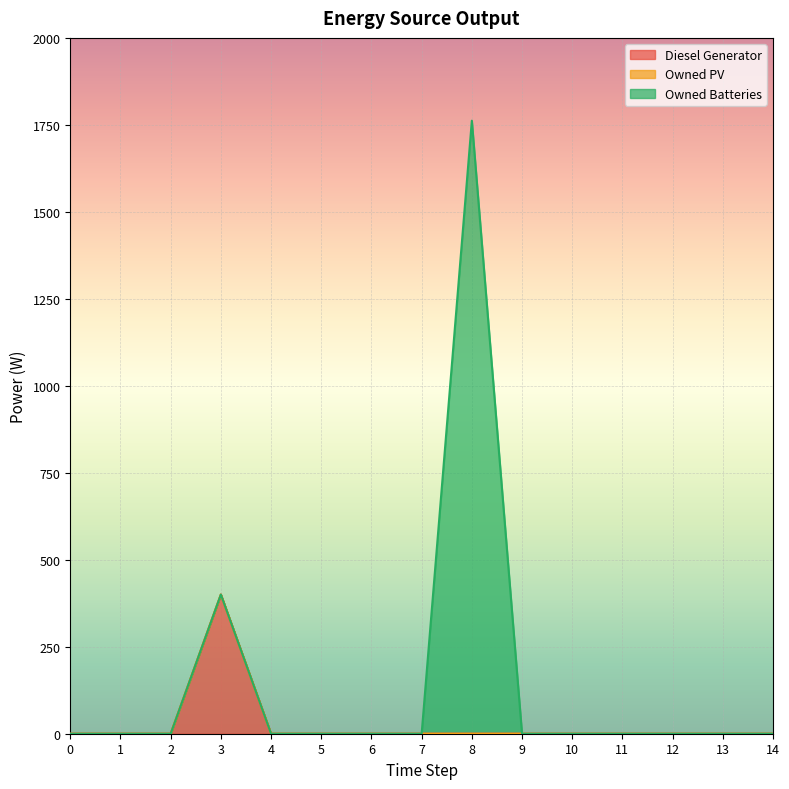

What is the difference between the maximum and minimum values in the Owned Batteries series?

1762